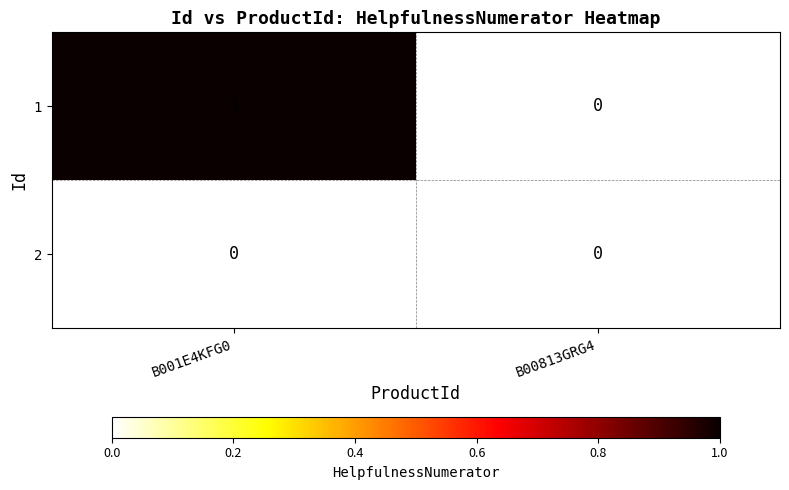

Rank the categories by 1 value from lowest to highest.

B00813GRG4, B001E4KFG0